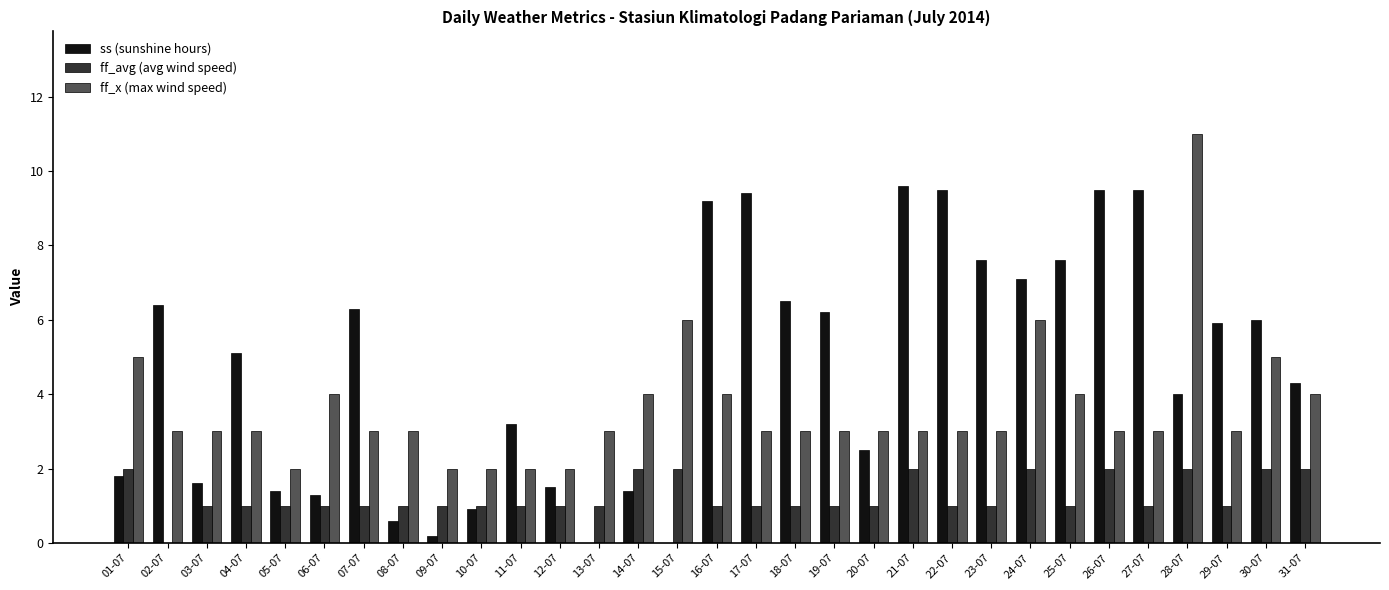

At which label does ff_avg (avg wind speed) first exceed 1?

01-07